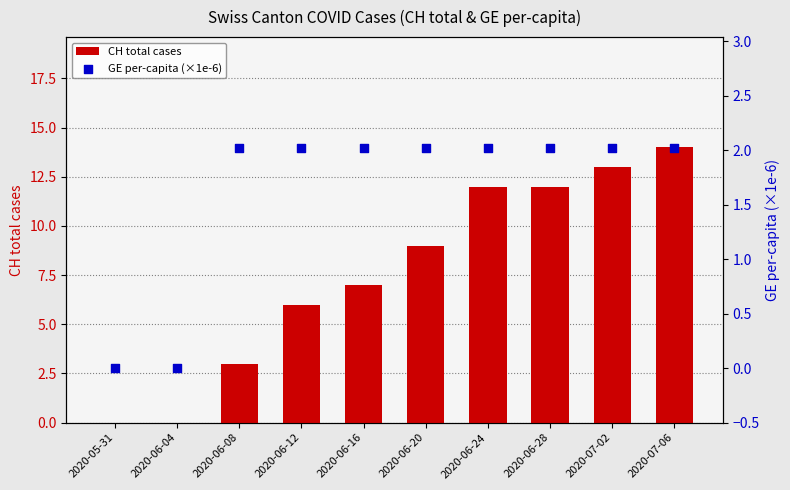

What are all the series names shown in the legend?

CH total cases, GE per-capita (×1e-6)